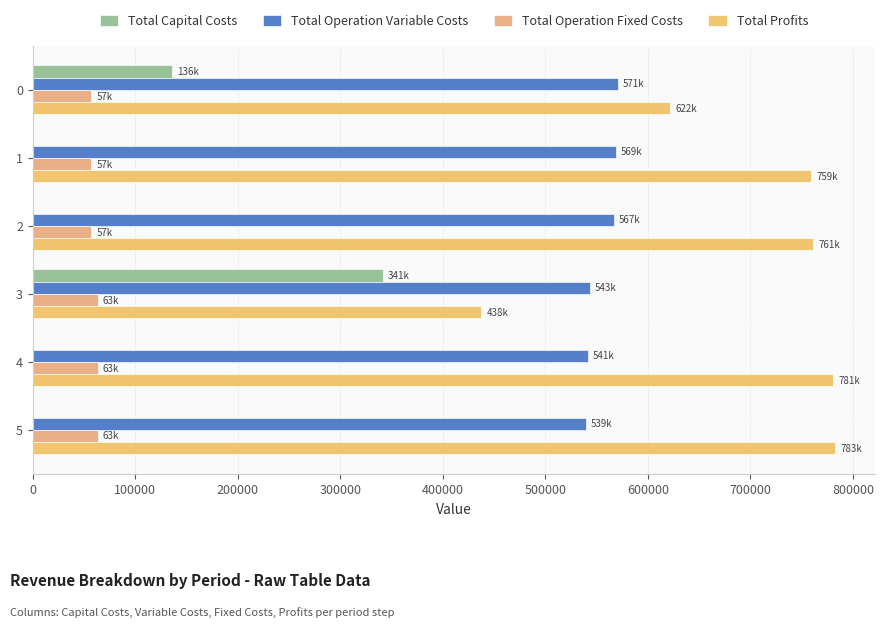

The Total Profits series shows 1103906.0 at 0. True or false?

False